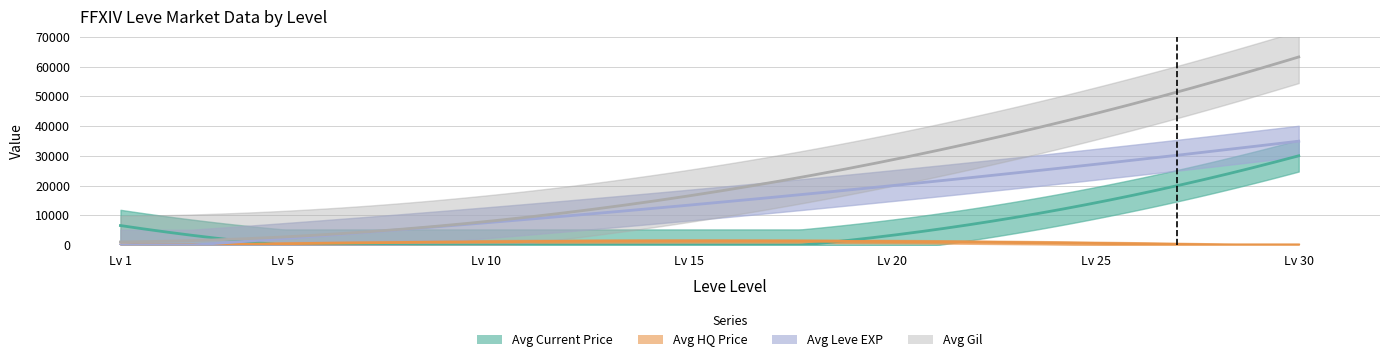

How many times do Avg Current Price and Avg Gil cross each other?

1